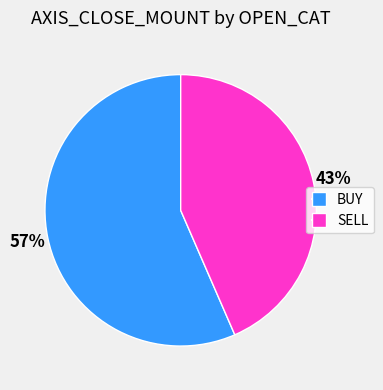

Does any single category account for the majority?

Yes